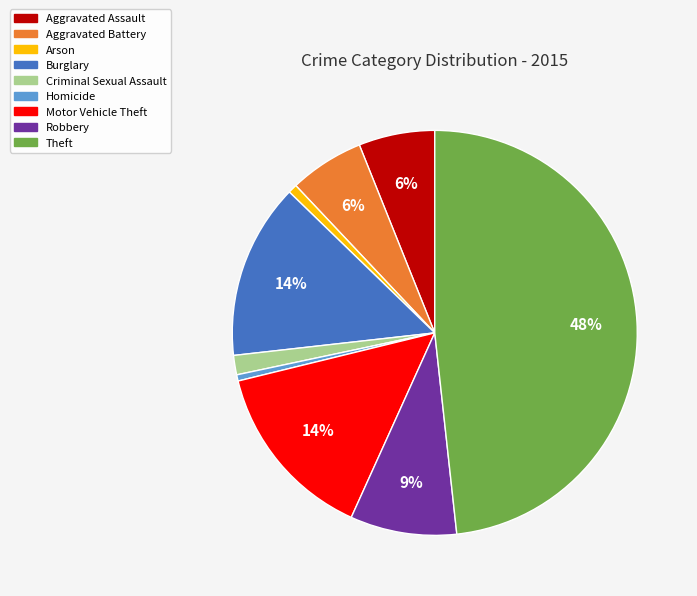

The Aggravated Battery slice represents 6% of the pie. True or false?

True